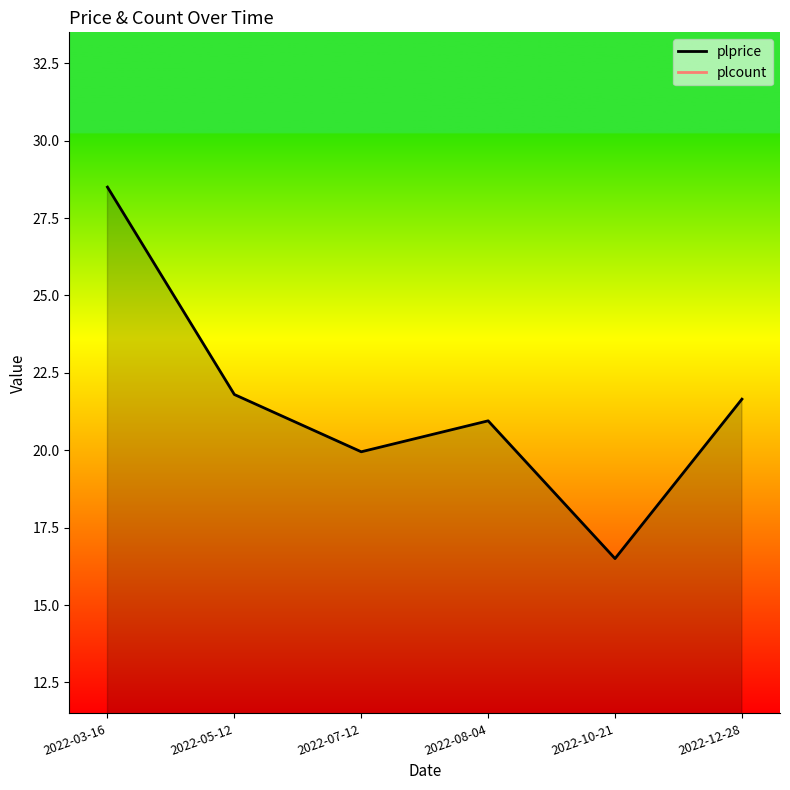

Where does the data first go above 21?

2022-03-16